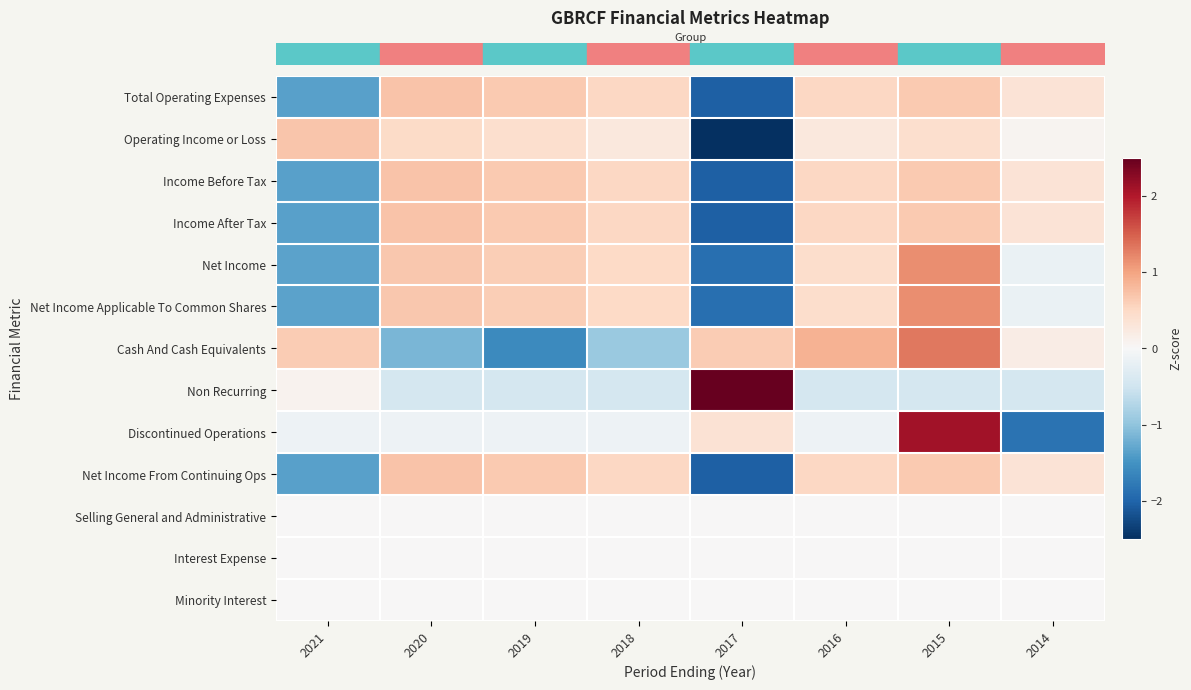

How many series are shown in this chart?

13